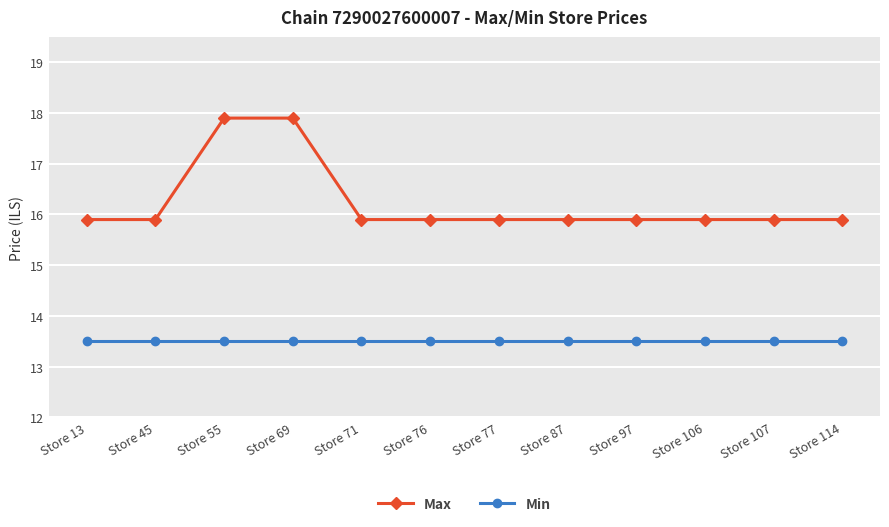

Rank the series at Store 97 from lowest to highest value.

Min, Max